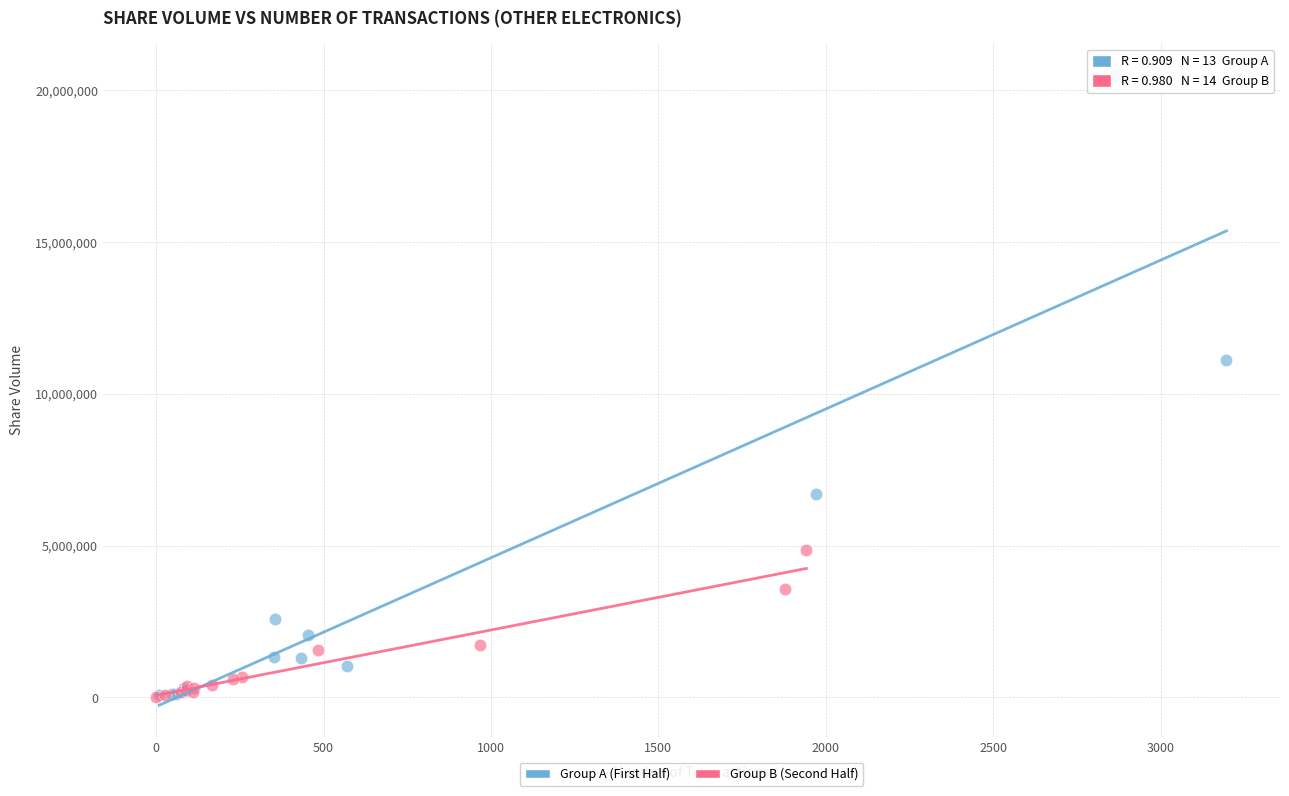

Which series has the widest spread of Y values?

Group A (First Half)